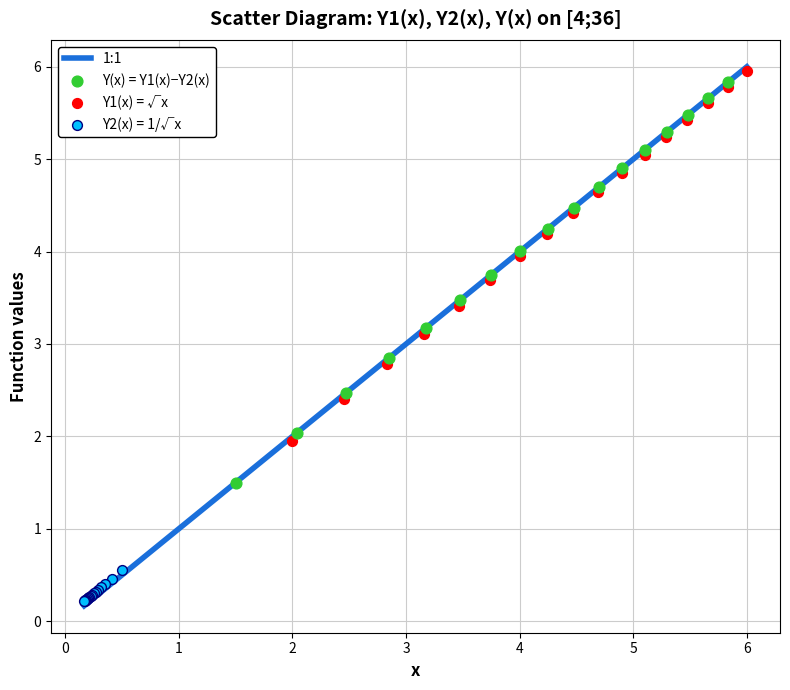

Which series reaches the minimum Y coordinate?

Y2(x) = 1/√x